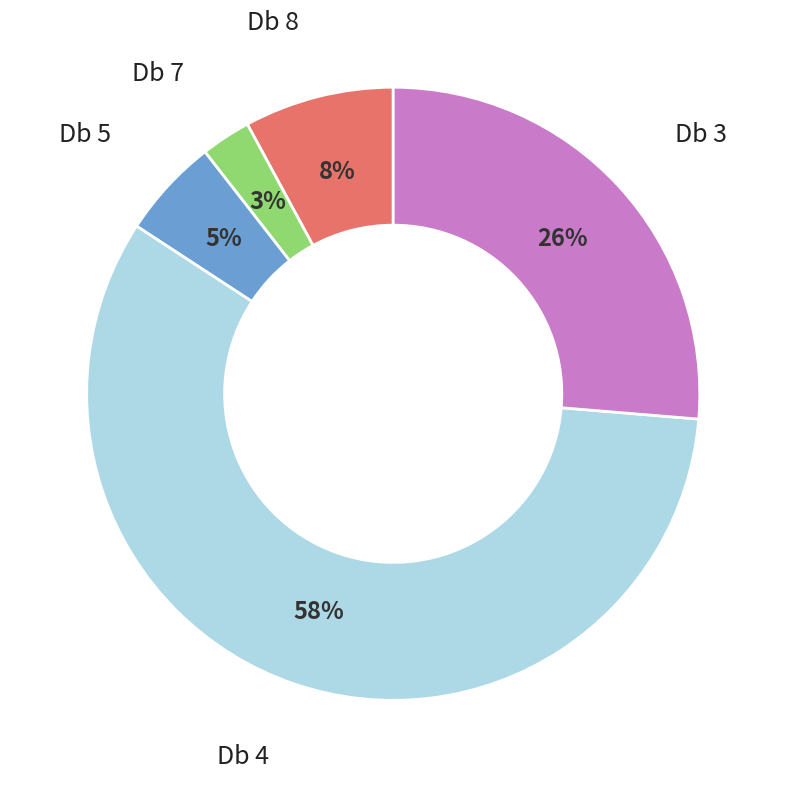

Is there any slice that represents more than half of the pie?

Yes